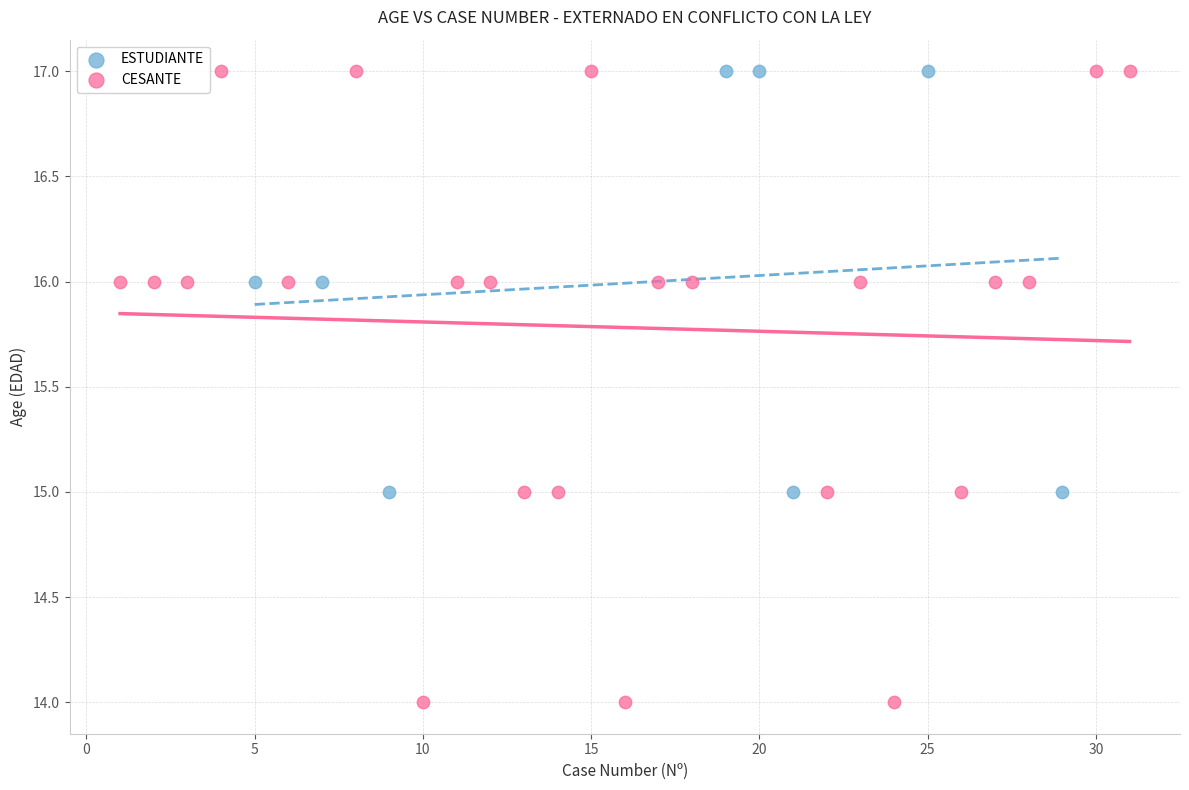

Which series has the largest Y range (max minus min)?

CESANTE